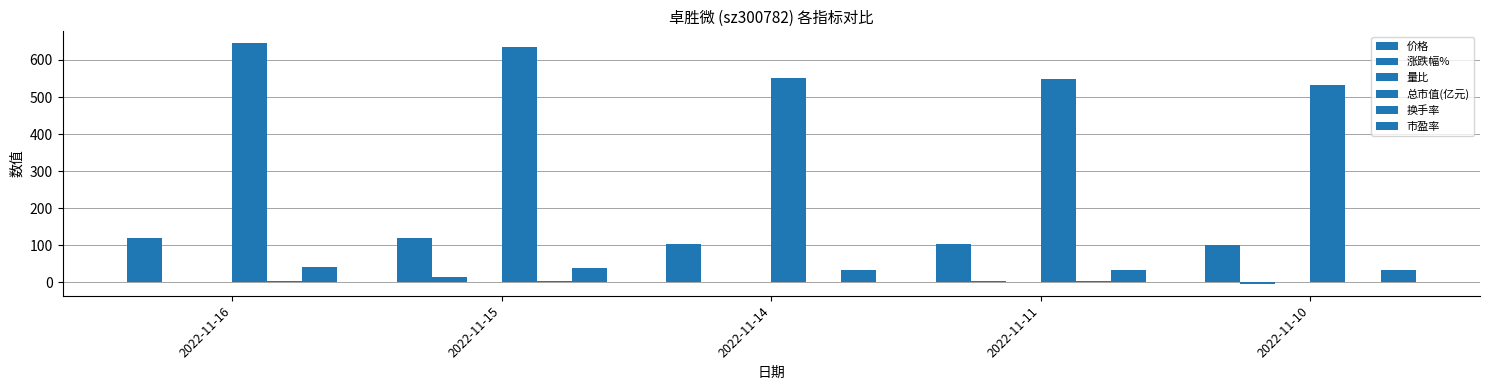

How many data points does each series have?

5